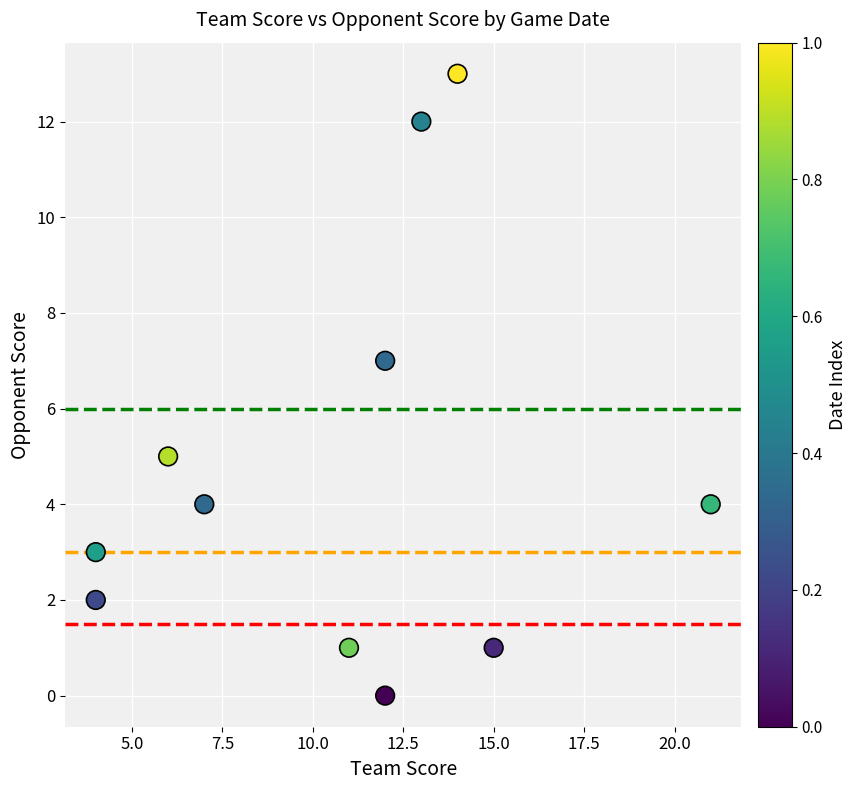

What is the range of Y values (max minus min)?

13